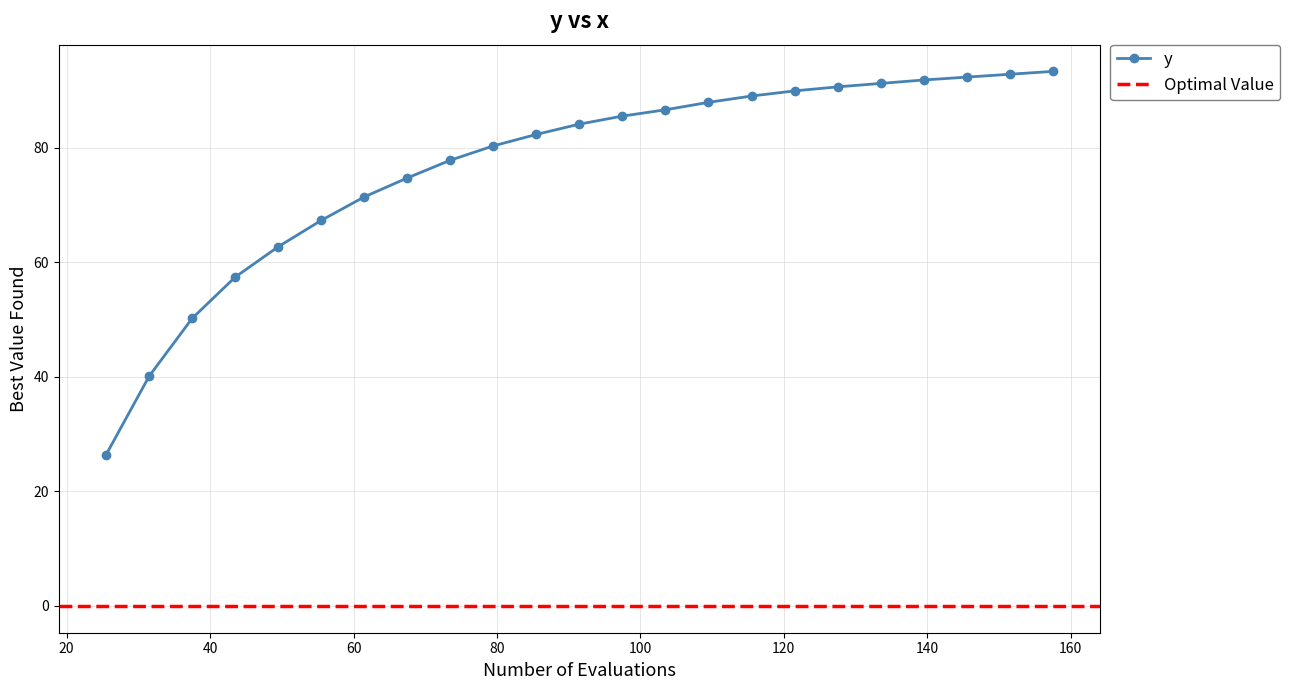

What is the highest value of the y series?

93.3